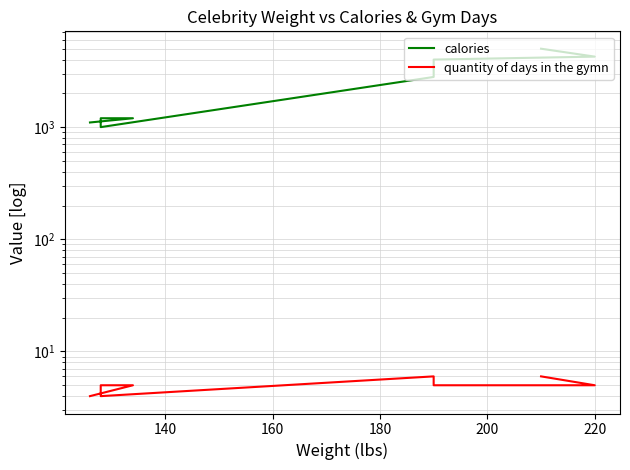

What is the average value of the calories series?

2569